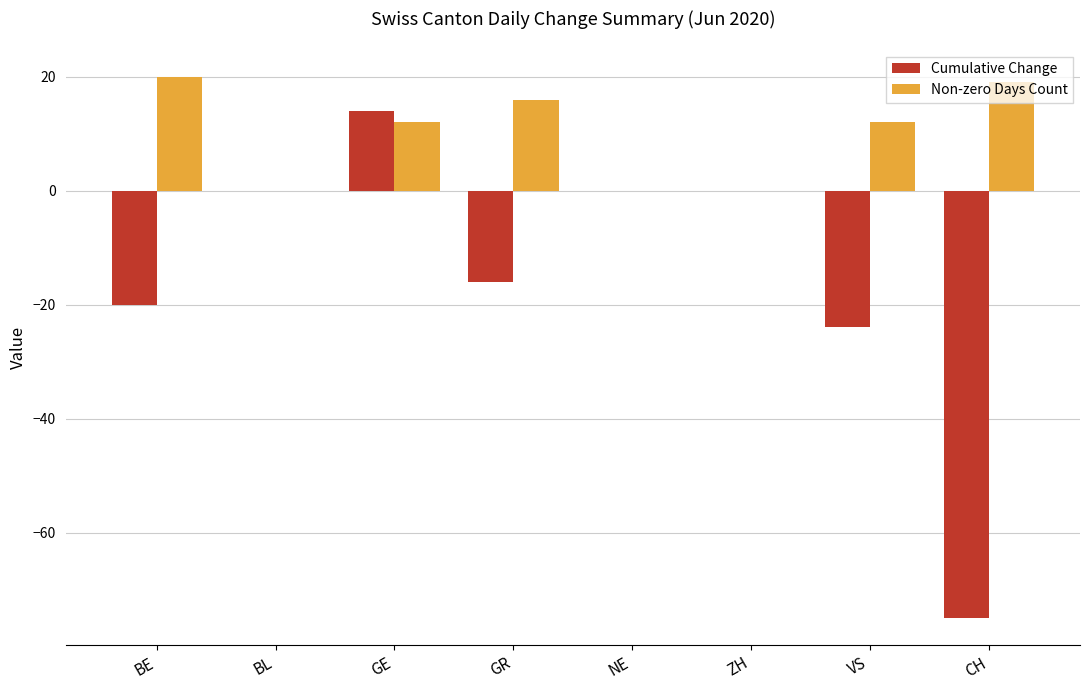

Are the bars grouped side by side (vs. stacked)?

Yes